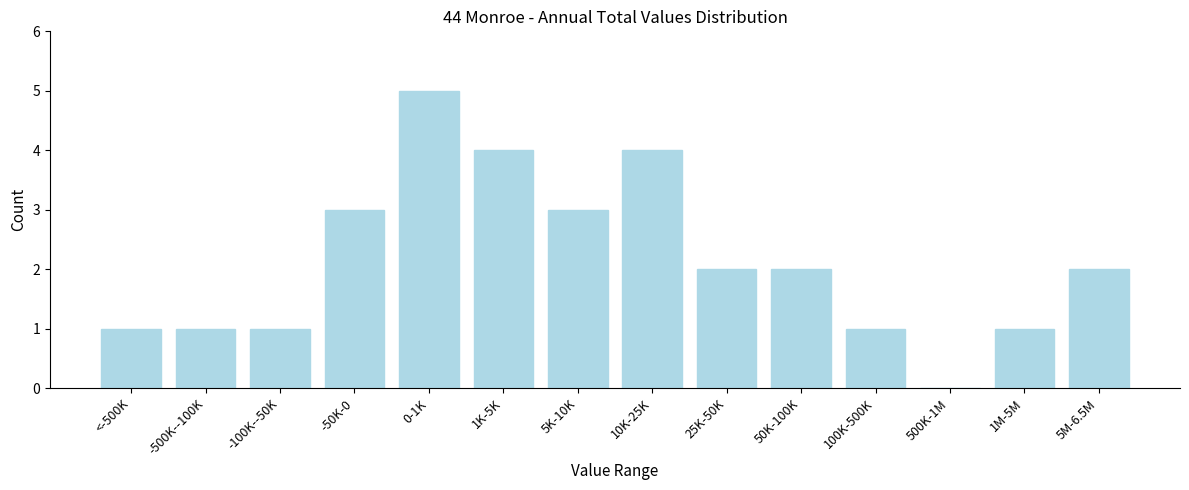

Reading left to right, transcribe all the data shown in this chart.

<-500K=1	-500K--100K=1	-100K--50K=1	-50K-0=3	0-1K=5	1K-5K=4	5K-10K=3	10K-25K=4	25K-50K=2	50K-100K=2	100K-500K=1	500K-1M=0	1M-5M=1	5M-6.5M=2